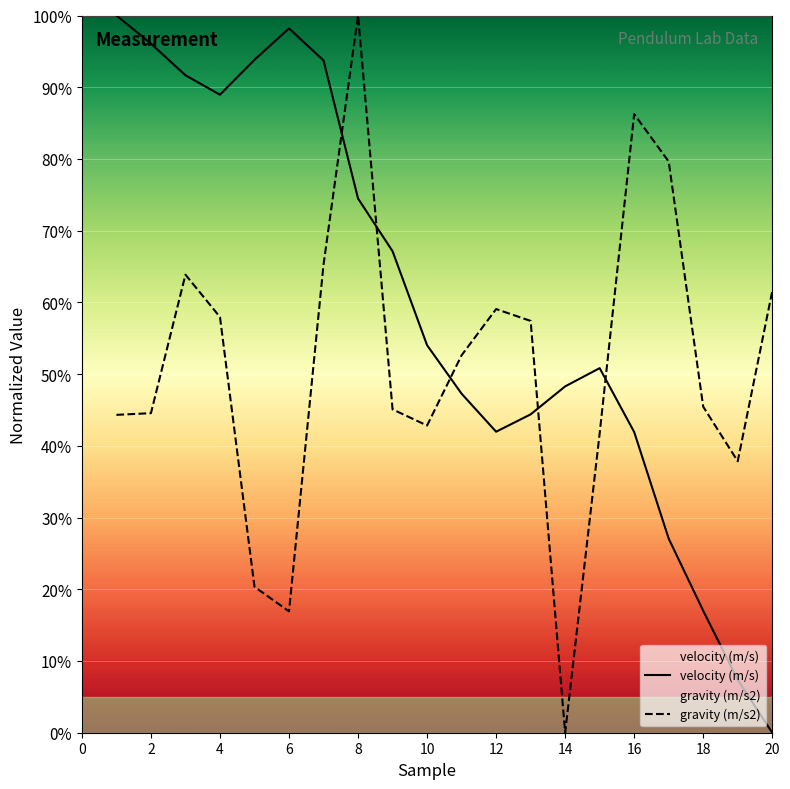

True or false: velocity (m/s) has a value of 48.3 at 14.

True